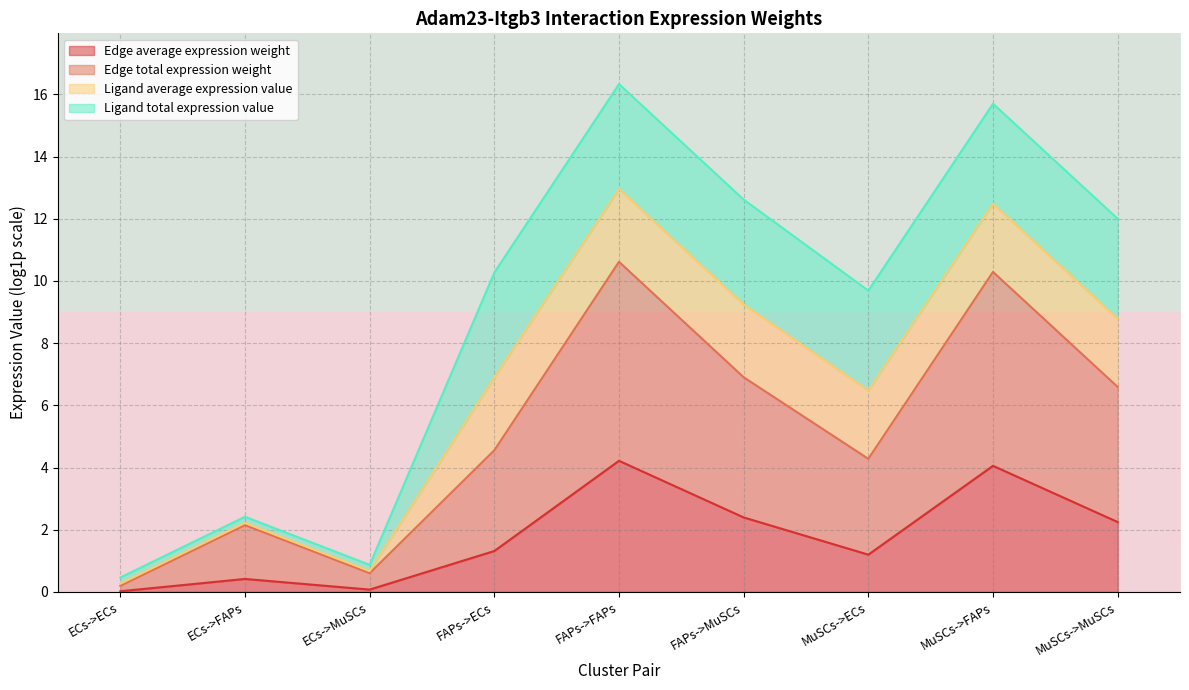

Where does the Edge average expression weight series first go above 1?

FAPs->ECs